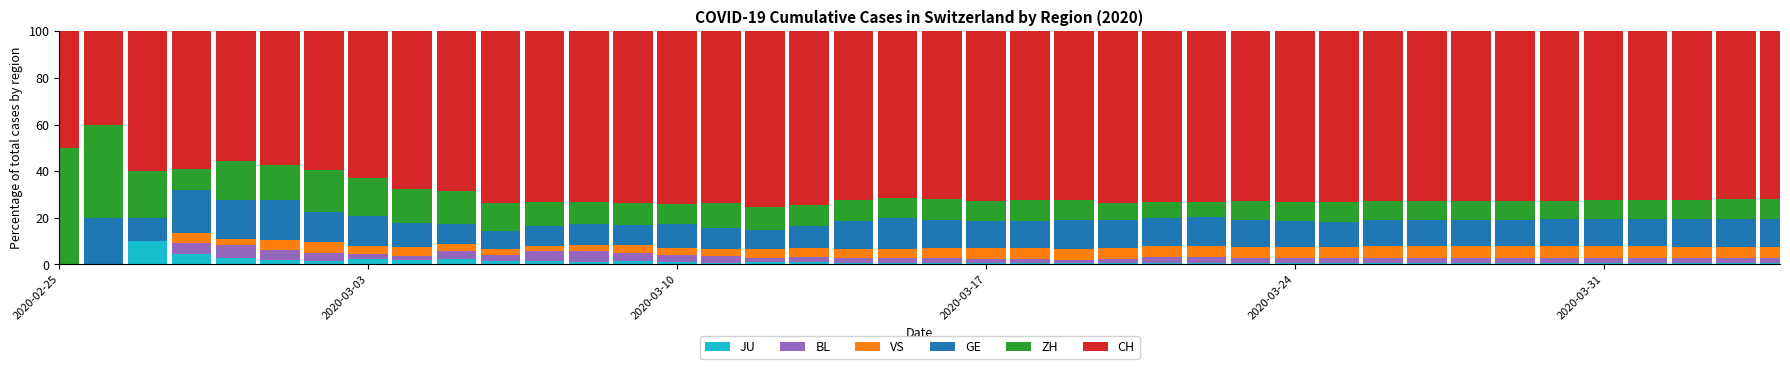

What is the maximum value for JU?

10.0